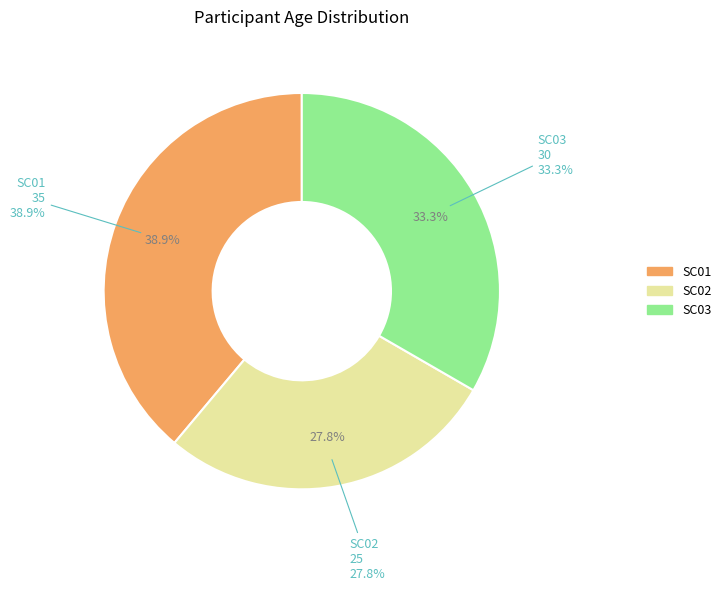

How many slices are in this pie chart?

3